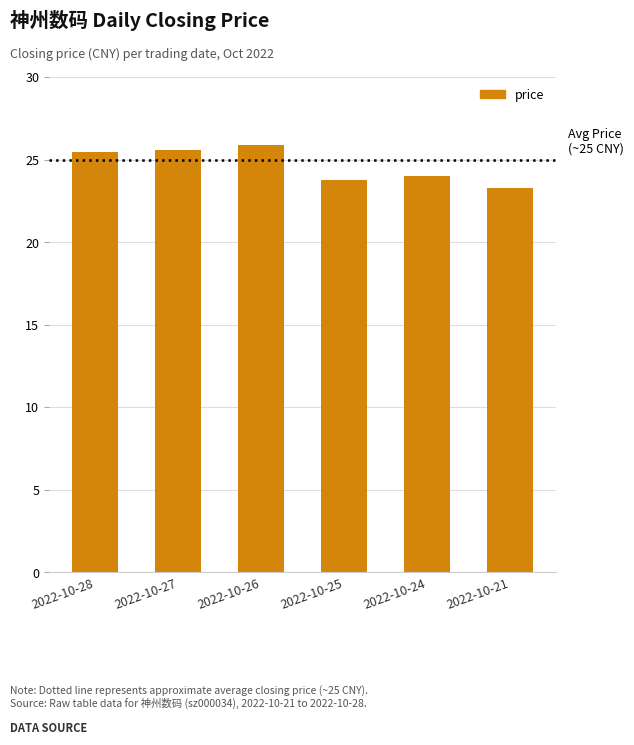

At which label does the data first exceed 25?

2022-10-28